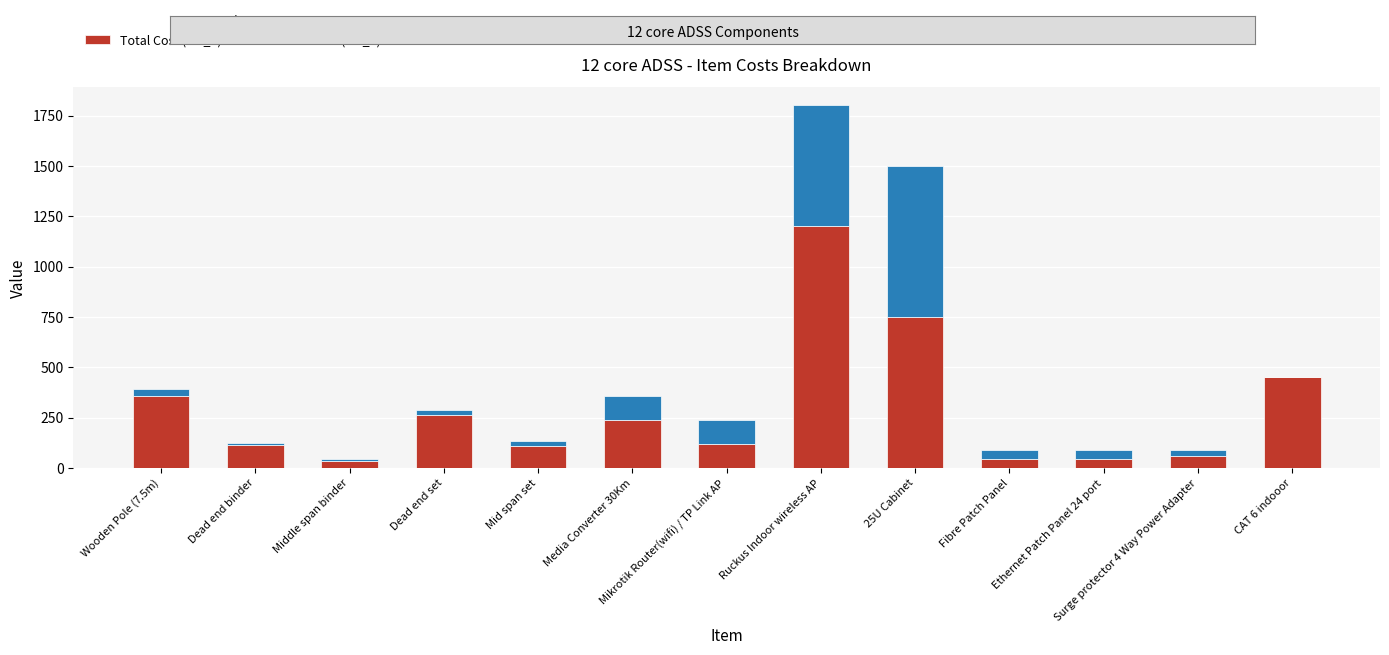

What is the maximum value for Total Cost (col_4)?

1200.0